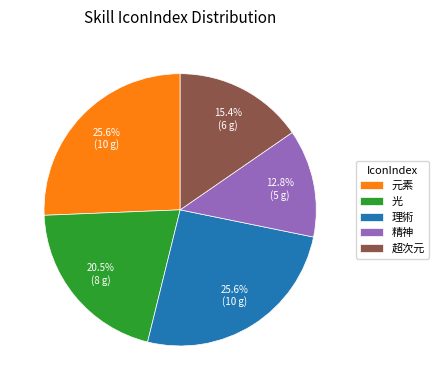

Is the sum of 光 and 精神 greater than half?

No